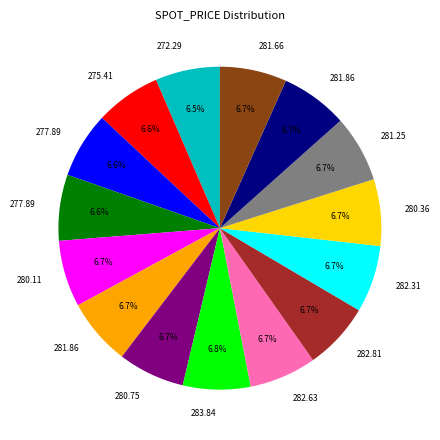

Is there a majority slice in this chart?

No